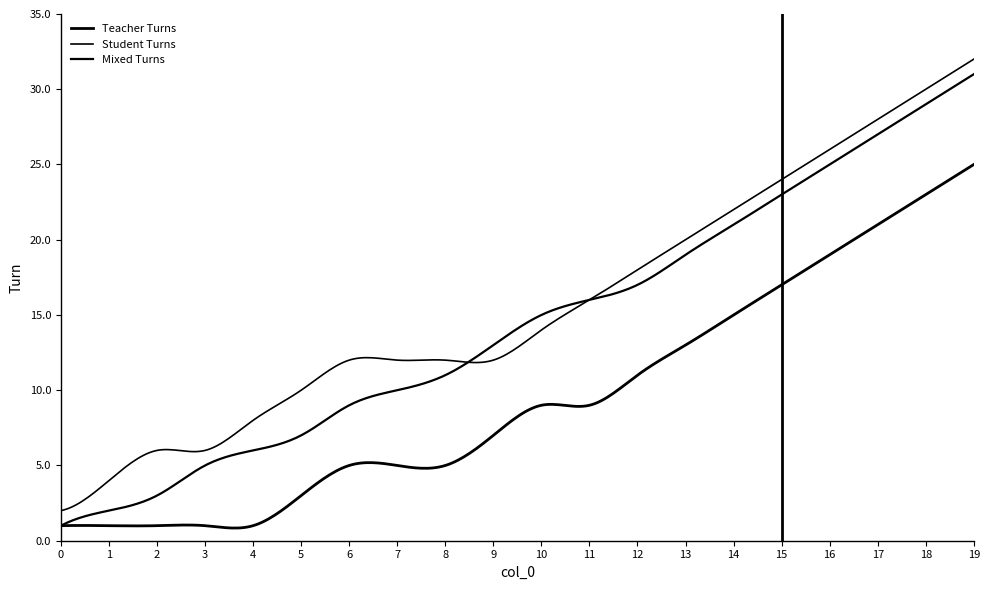

Is this an area chart (filled region under the line)?

No